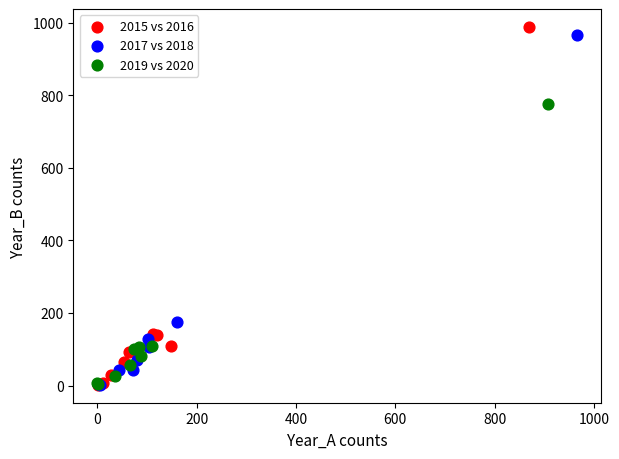

Which series has the widest spread of Y values?

2015 vs 2016